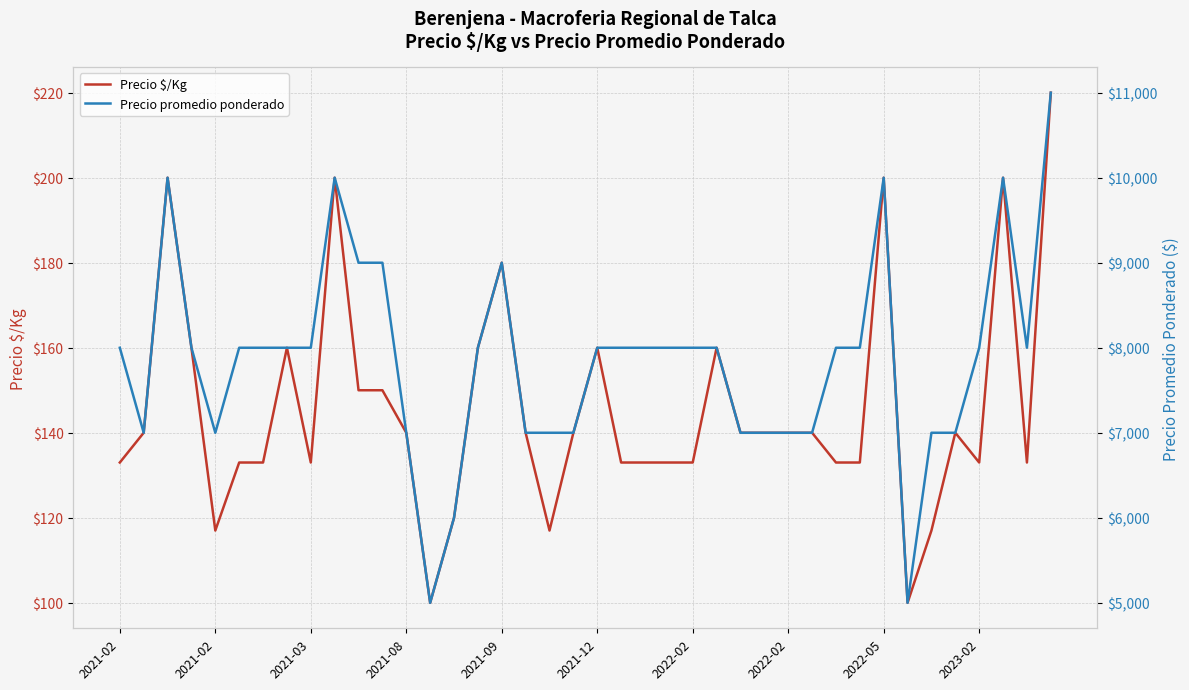

What is the difference between the maximum and minimum values in the Precio $/Kg series?

120